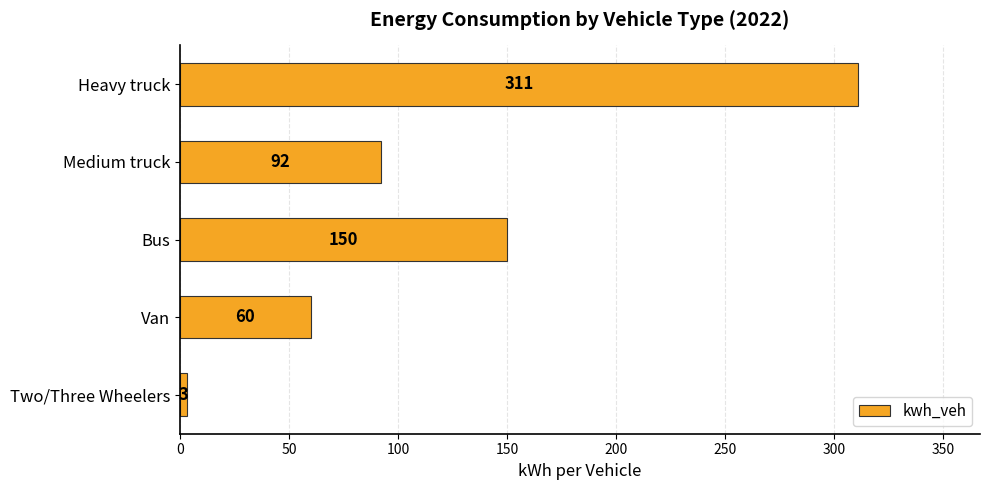

What is the change in value from Two/Three Wheelers to Medium truck?

+89